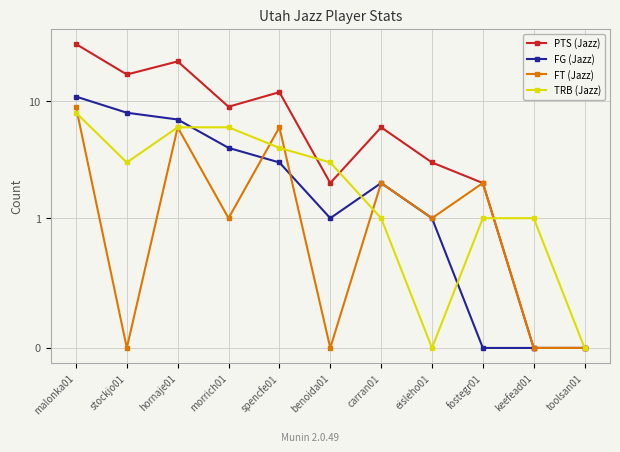

True or false: TRB (Jazz) has more than 1 interior local peaks.

False